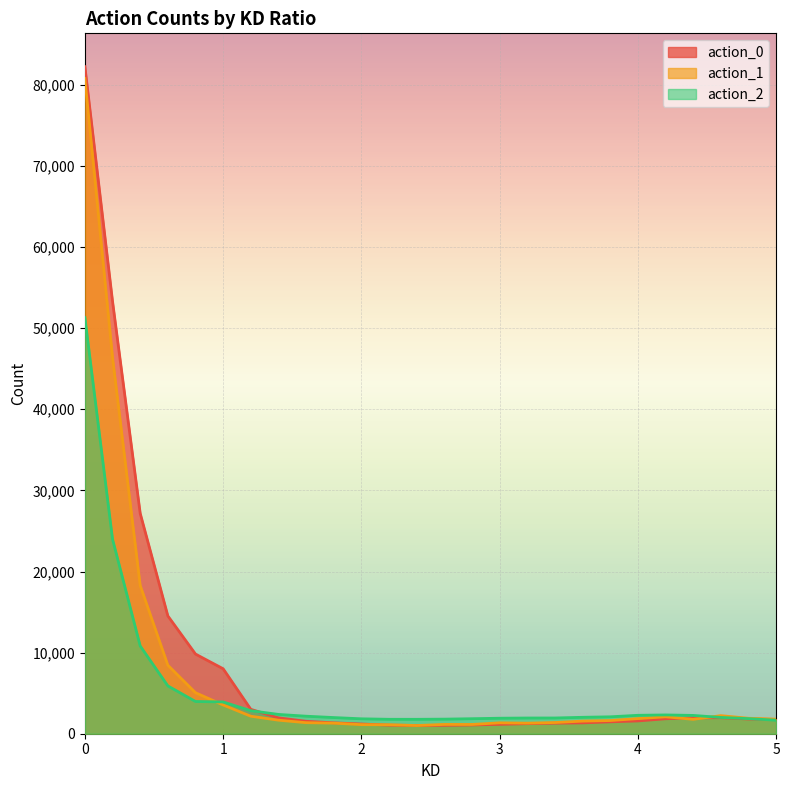

What are all the series names shown in the legend?

action_0, action_1, action_2